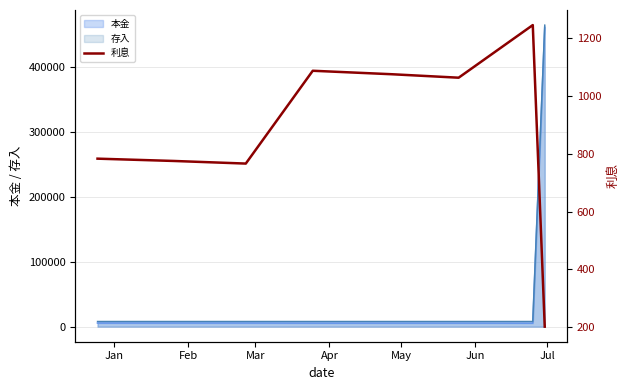

What is the highest value of the 存入 series?

465000